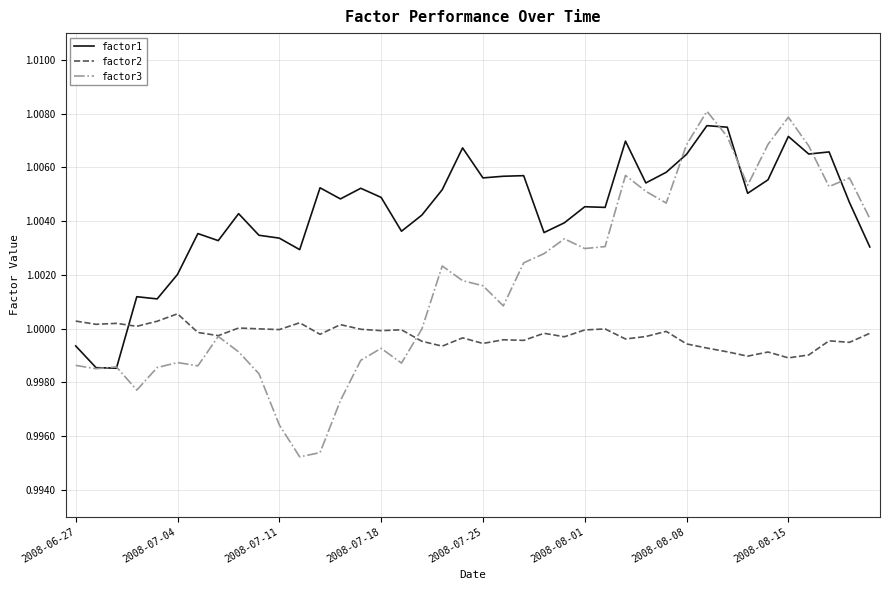

Which series has the widest spread of values?

factor3